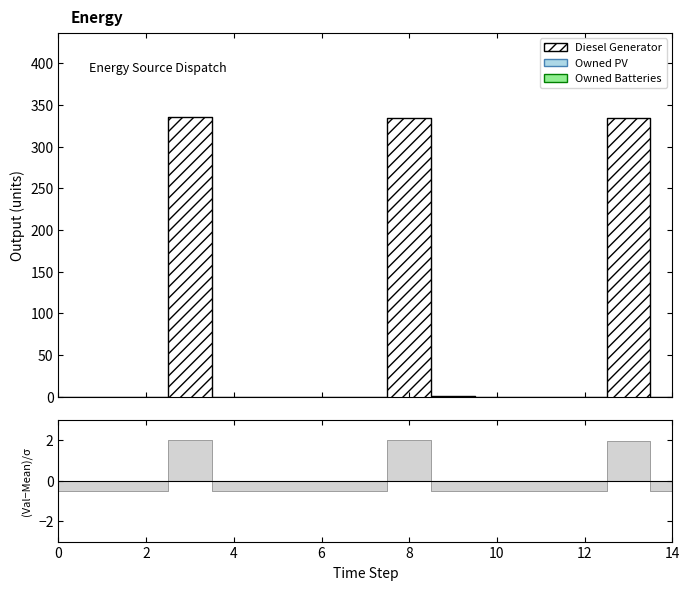

List the labels in order of Owned Batteries value, smallest first.

0, 1, 2, 3, 4, 5, 6, 7, 8, 9, 10, 11, 12, 13, 14